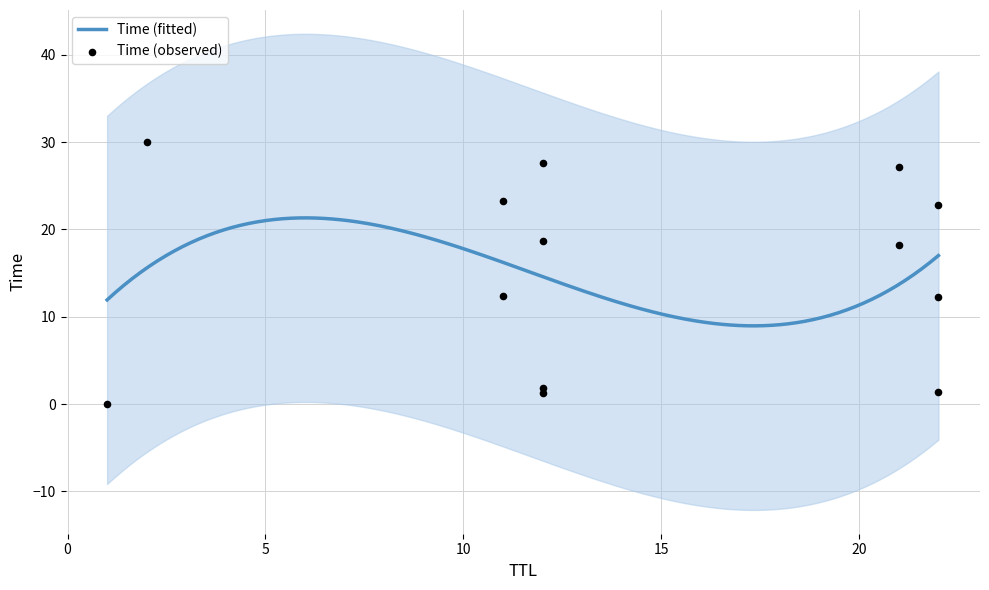

What is the change in value from 21 to 2?

+11.8